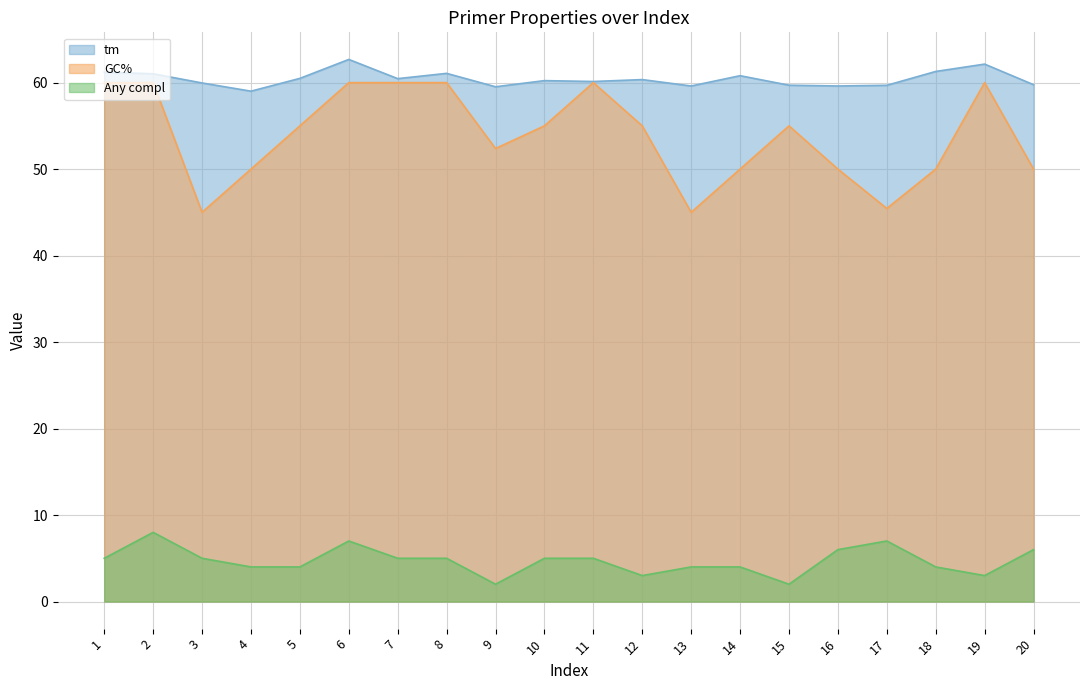

In tm, how many points are lower than both neighbors (excluding endpoints)?

6